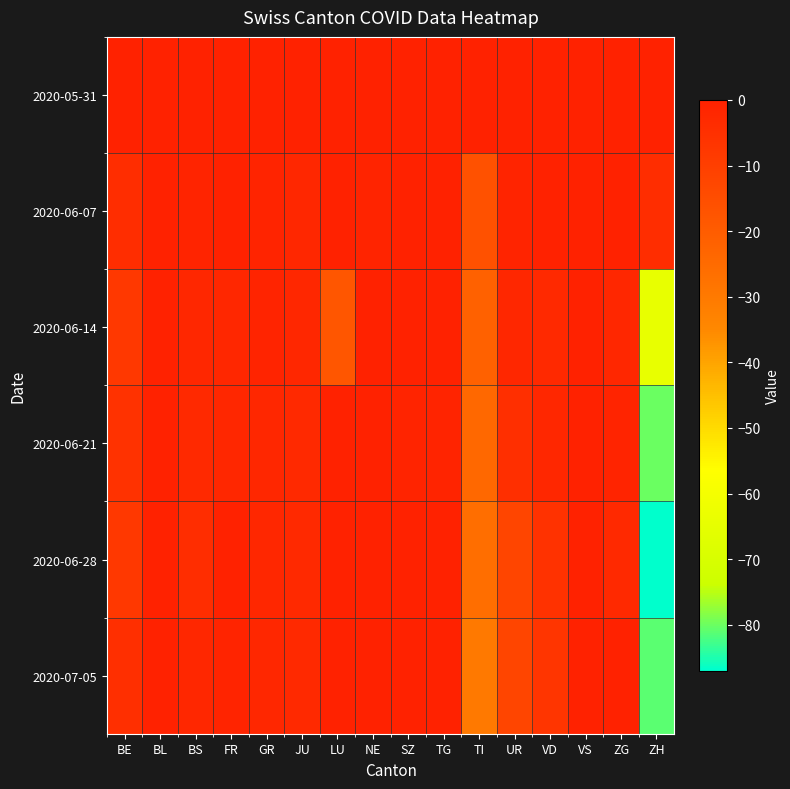

Which category has the highest value across all series?

SZ